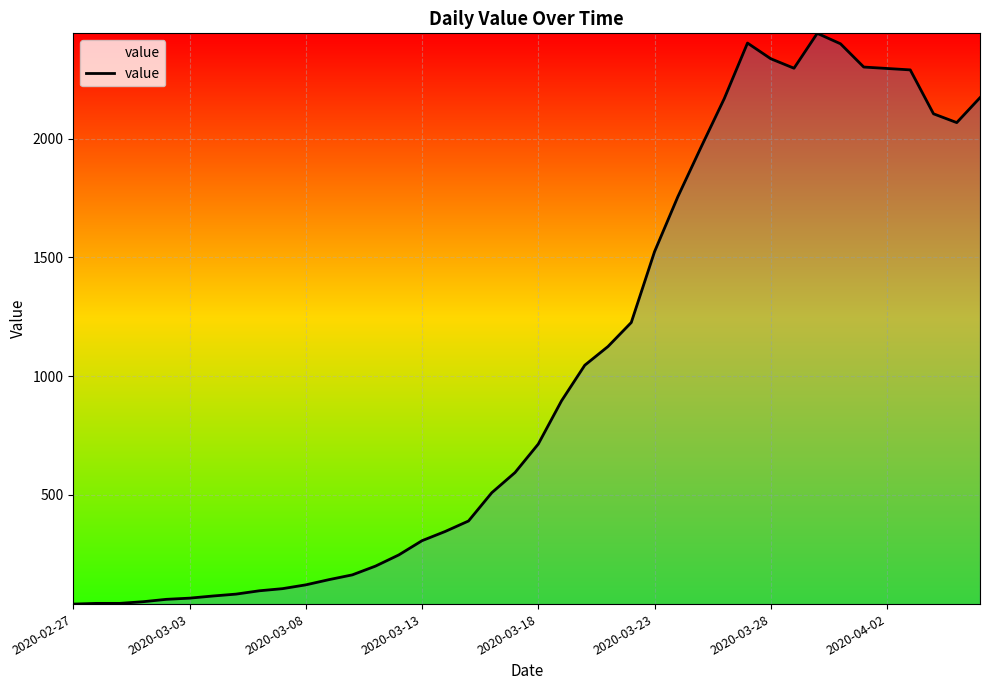

What is the difference between the maximum and minimum values?

2404